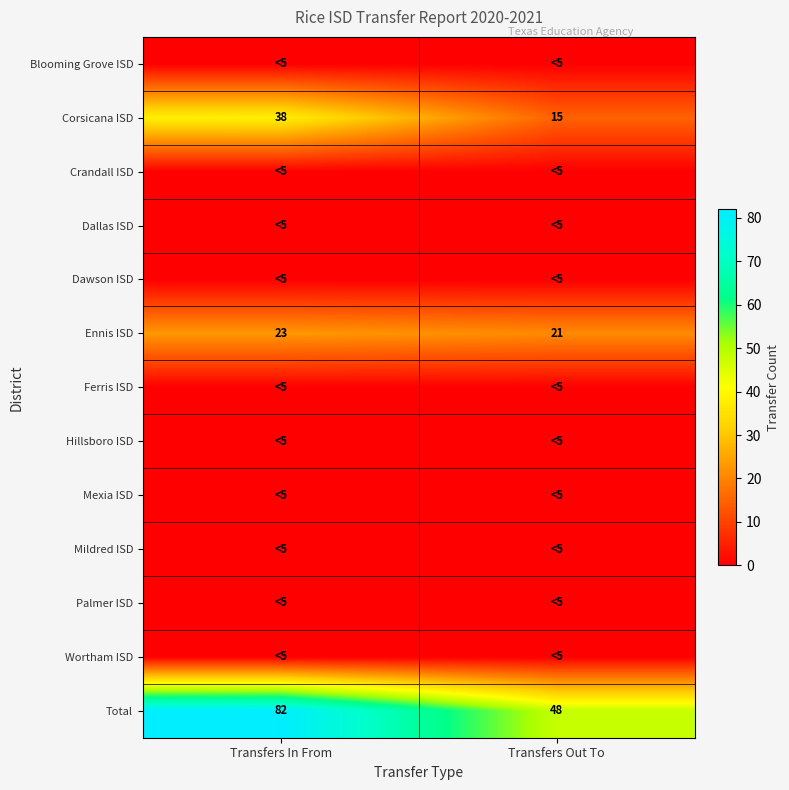

Is it true that Ennis ISD equals 23 at Transfers In From?

True